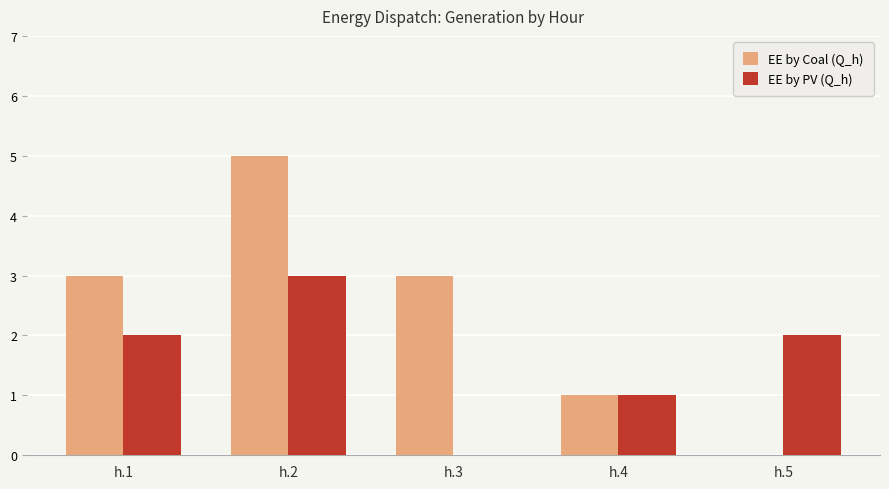

What is the greatest value displayed?

5